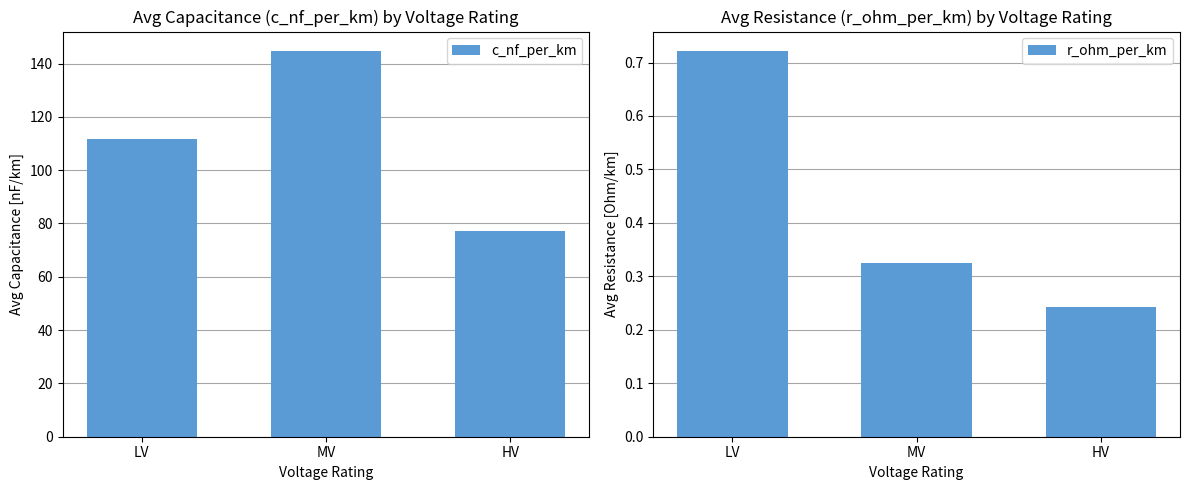

Read the c_nf_per_km value at HV.

77.3